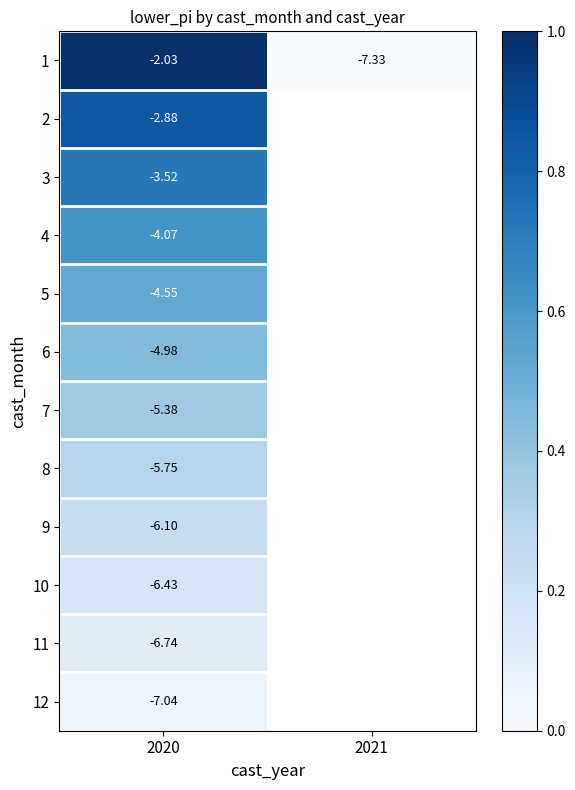

The value of 12 at 2020 is 0.1. True or false?

True